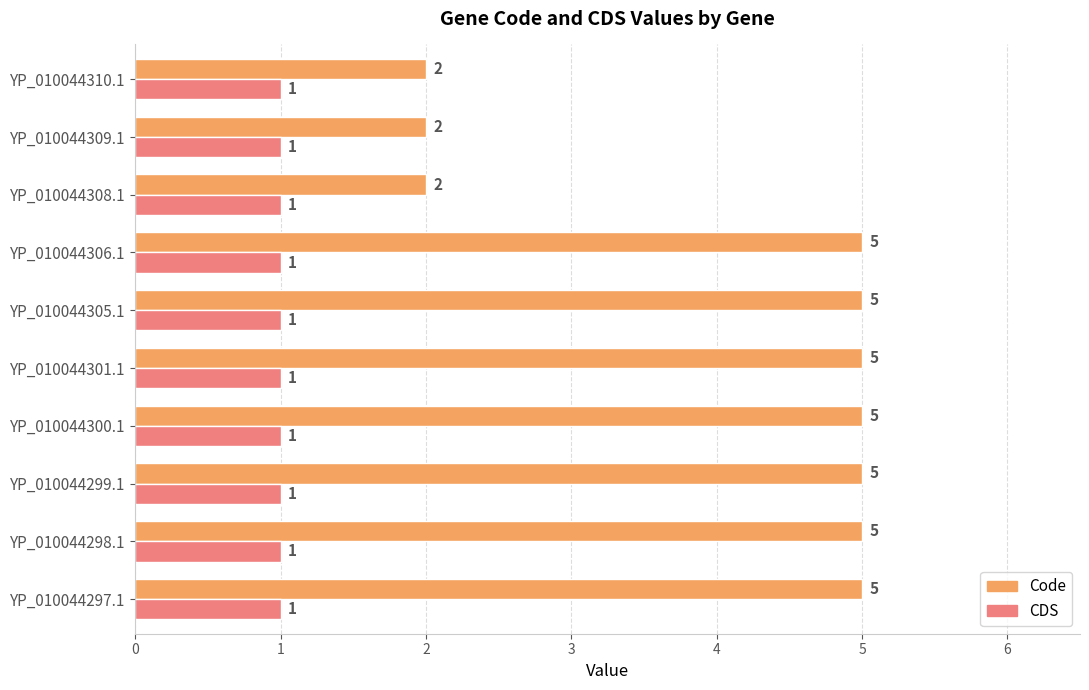

Rank the series at YP_010044309.1 from highest to lowest value.

Code, CDS